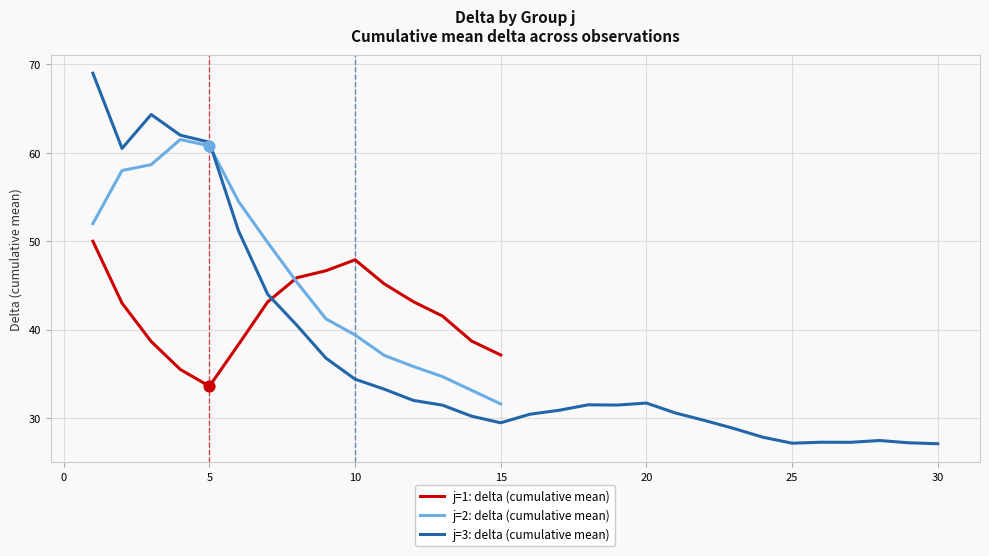

Which category has the lowest value in the j=1: delta (cumulative mean) series?

5